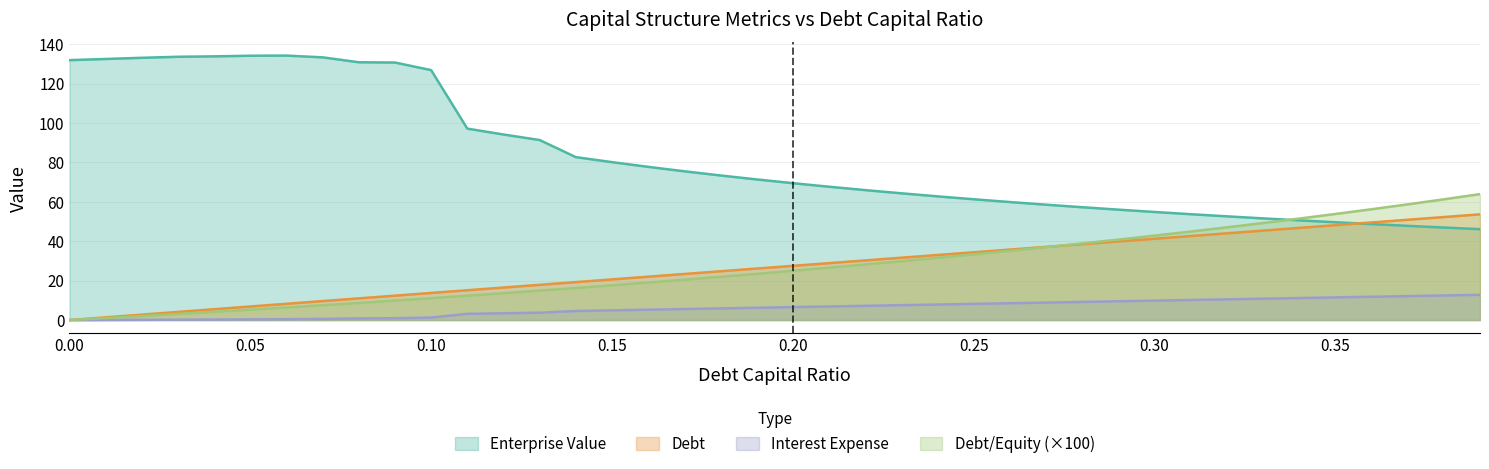

List the labels in order of enterprise_value value, smallest first.

0.39, 0.38, 0.37, 0.36, 0.35, 0.34, 0.33, 0.32, 0.31, 0.3, 0.29, 0.28, 0.27, 0.26, 0.25, 0.24, 0.23, 0.22, 0.21, 0.2, 0.19, 0.18, 0.17, 0.16, 0.15, 0.14, 0.13, 0.12, 0.11, 0.1, 0.09, 0.08, 0.0, 0.01, 0.02, 0.07, 0.03, 0.04, 0.05, 0.06